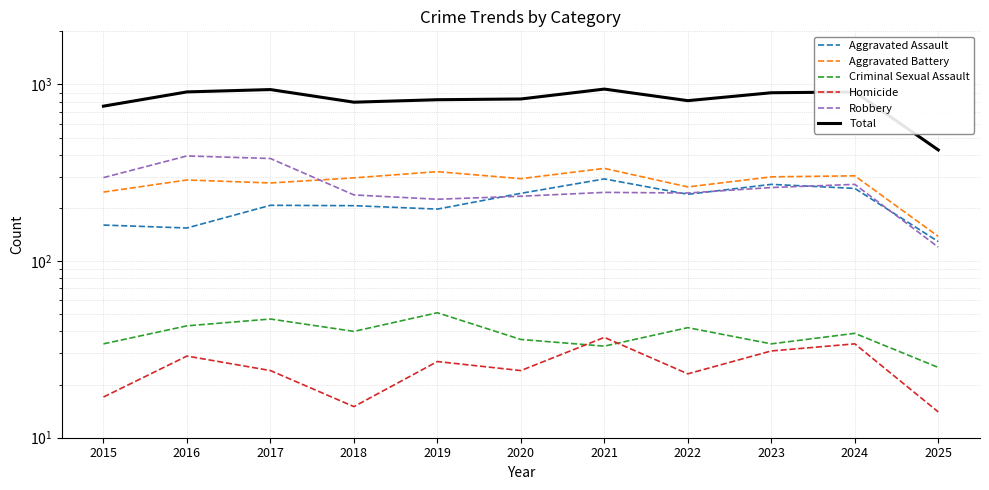

What is the sum of all Criminal Sexual Assault values?

424